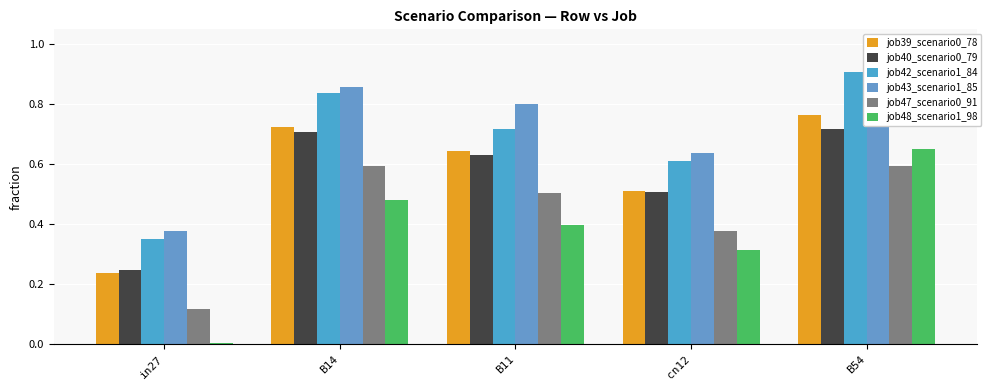

What is the difference between the job42_scenario1_84 values at cn12 and B14?

0.2